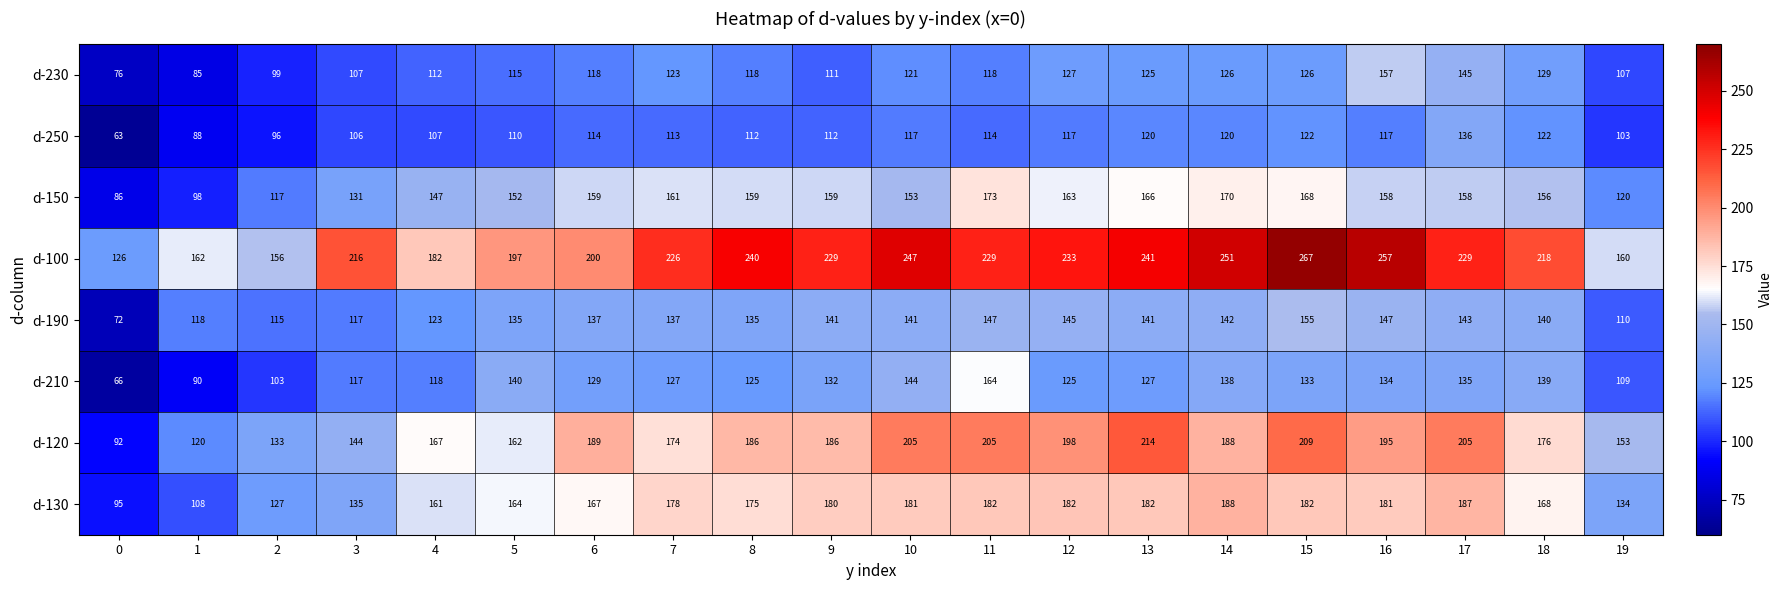

Which series has the largest range (max minus min)?

d-100